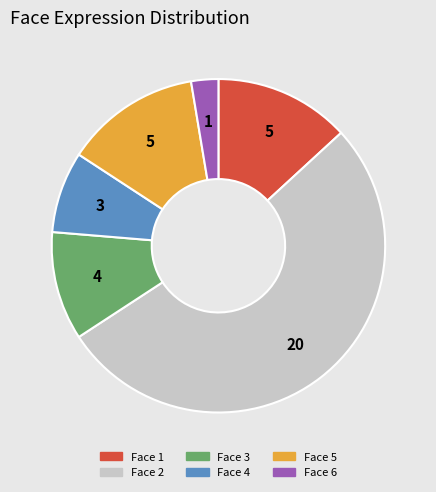

Is there a majority slice in this chart?

Yes